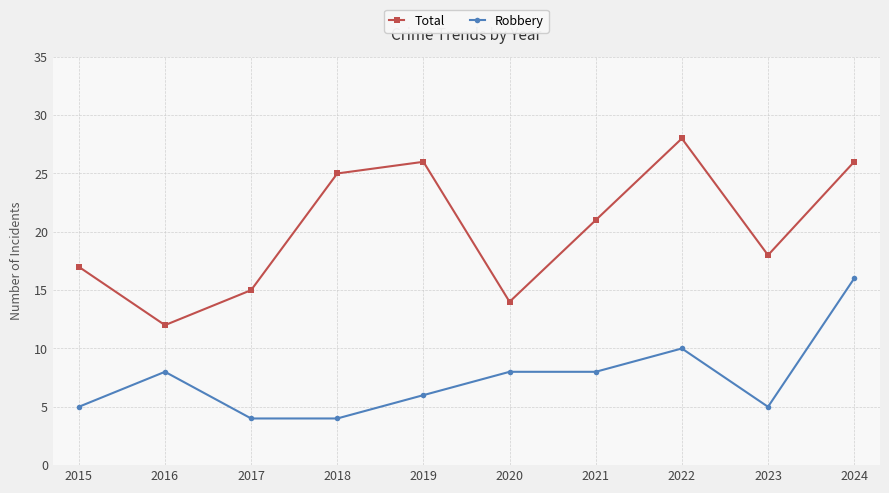

What is the value of the Robbery point at the 10th from the left?

16